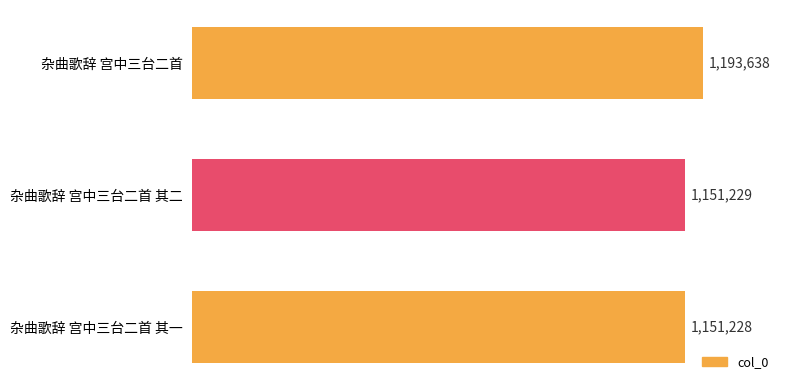

How many data points are less than 1151229?

1